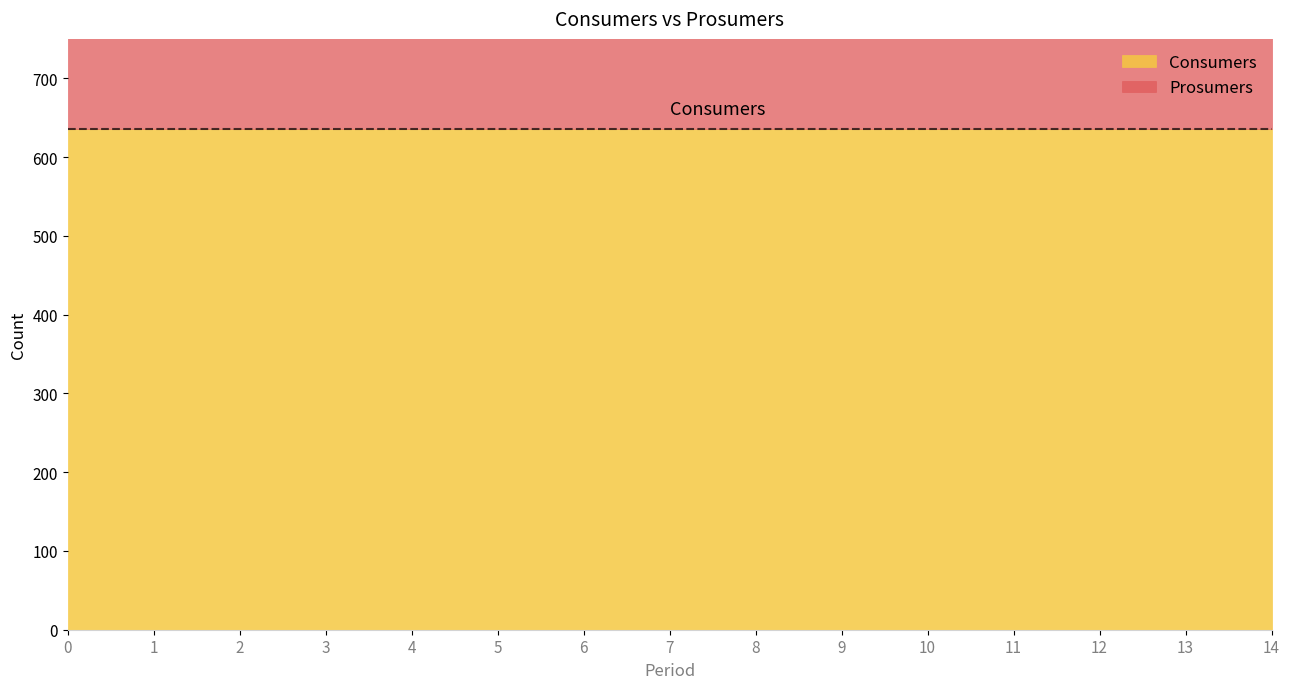

The Consumers series shows 635 at 14. True or false?

True